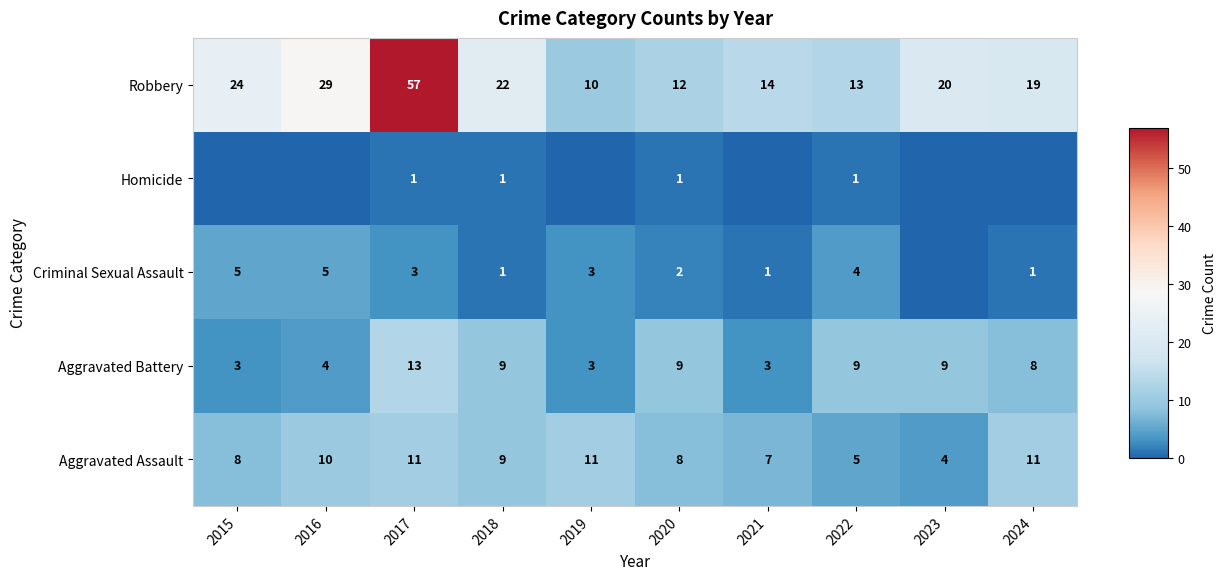

Rank the categories by Robbery value from lowest to highest.

2019, 2020, 2022, 2021, 2024, 2023, 2018, 2015, 2016, 2017